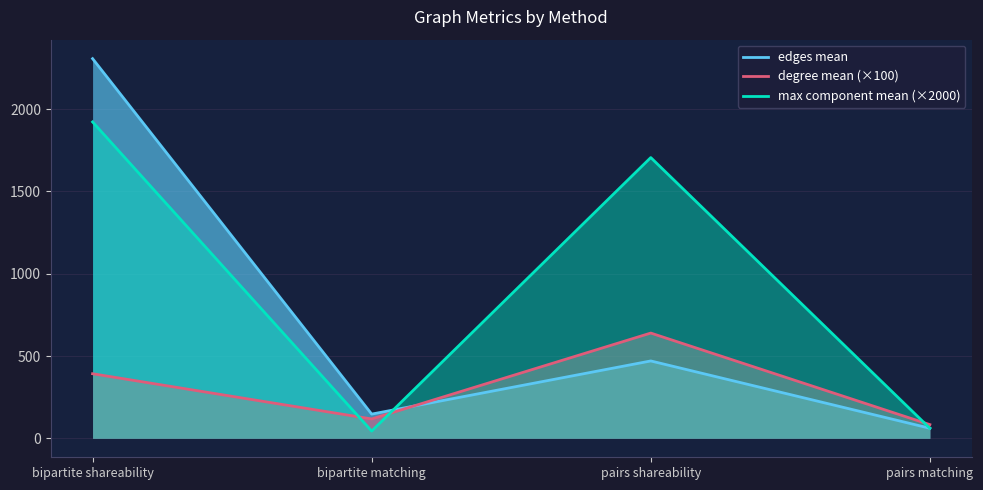

Which category has the highest value across all series?

bipartite shareability